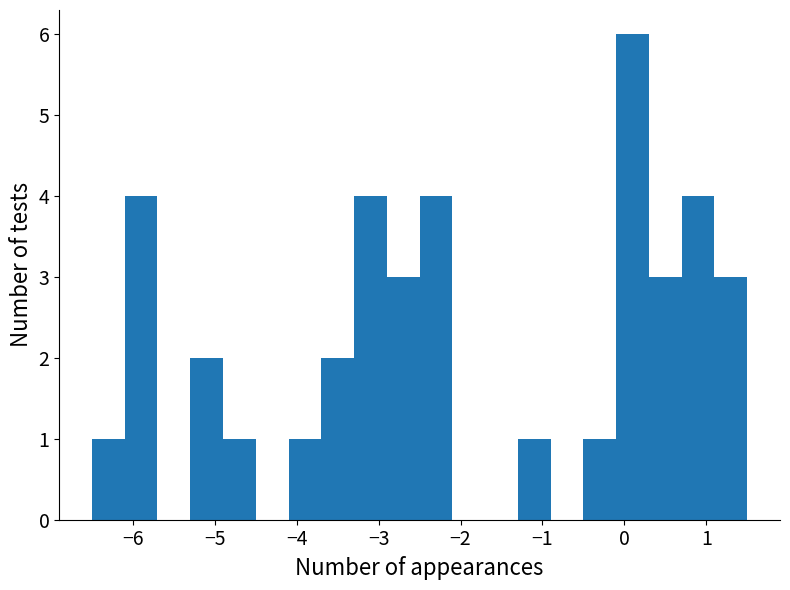

Which range on the x-axis has the tallest bar?

-0.1 to 0.3